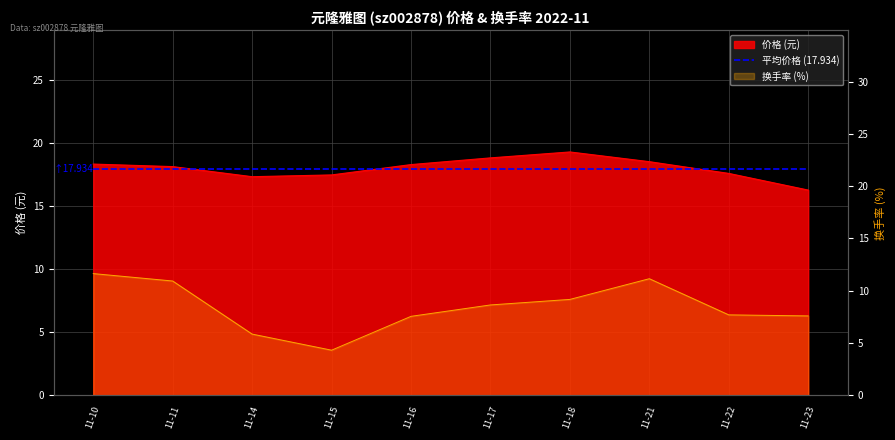

At which category does the chart reach its minimum across all series?

11-15